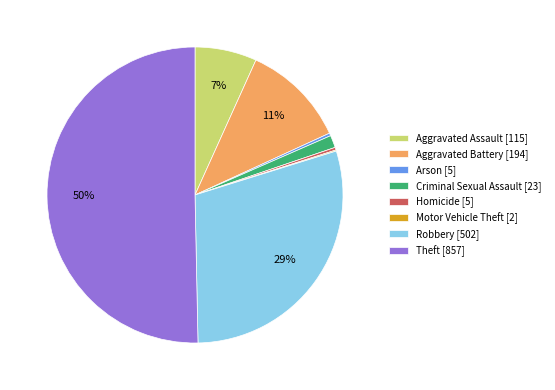

Is it true that Theft [857] is 60% of the pie?

False